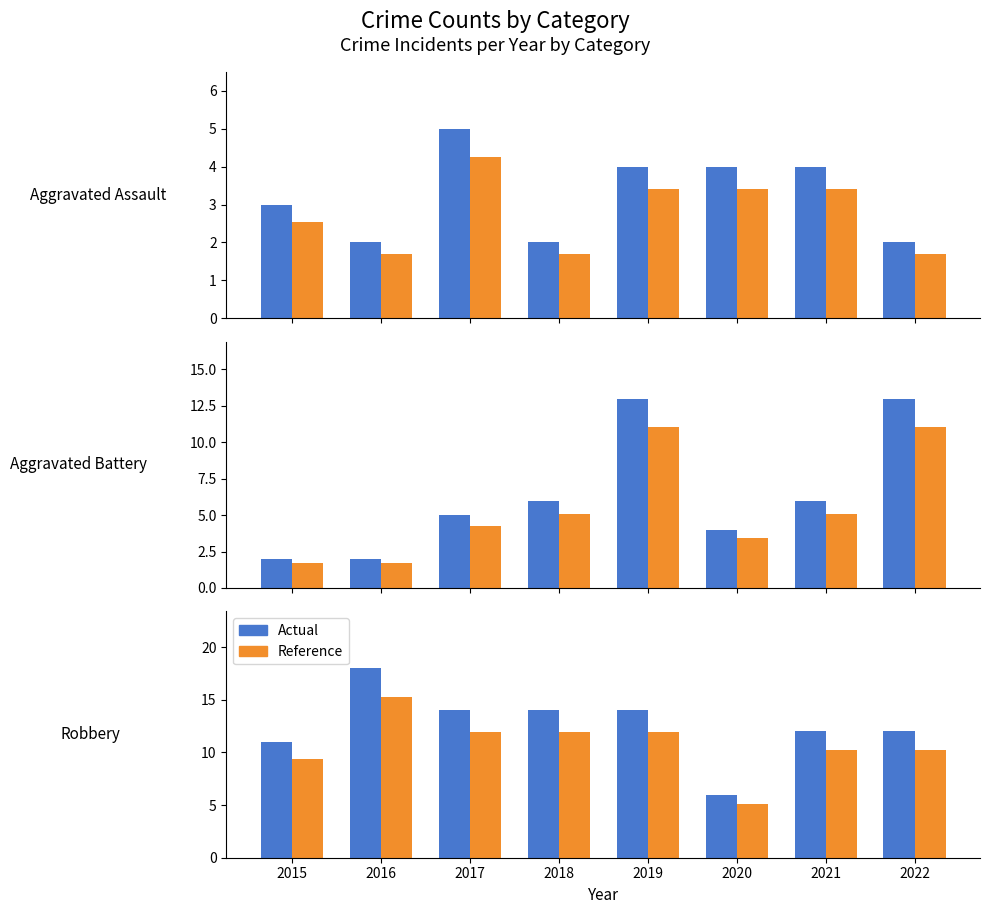

Reading right to left, transcribe all the data shown in this chart.

Aggravated Assault: 2.0	4.0	4.0	4.0	2.0	5.0	2.0	3.0
Aggravated Assault (ref): 1.7	3.4	3.4	3.4	1.7	4.2	1.7	2.5
Aggravated Battery: 13.0	6.0	4.0	13.0	6.0	5.0	2.0	2.0
Aggravated Battery (ref): 11.0	5.1	3.4	11.0	5.1	4.2	1.7	1.7
Robbery: 12.0	12.0	6.0	14.0	14.0	14.0	18.0	11.0
Robbery (ref): 10.2	10.2	5.1	11.9	11.9	11.9	15.3	9.3